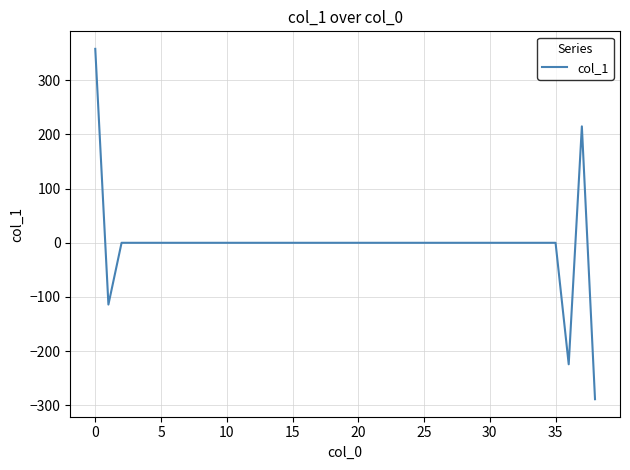

What is the difference between the maximum and minimum values?

646.4